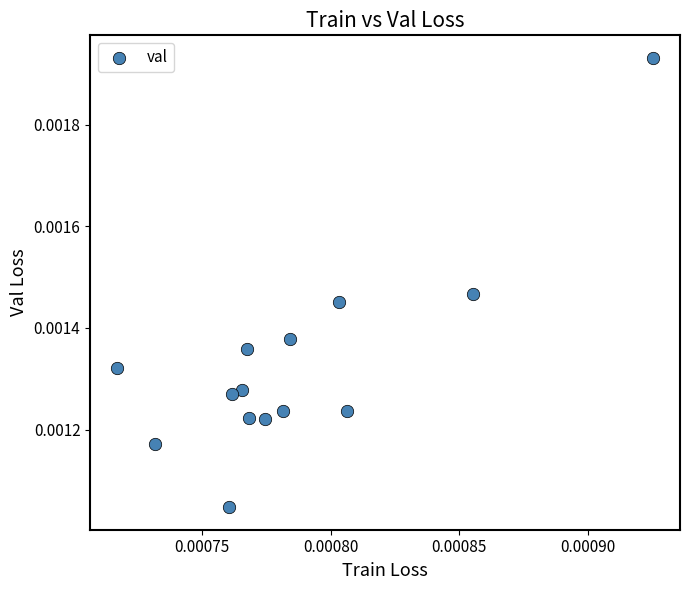

How many points are shown in the scatter plot?

14